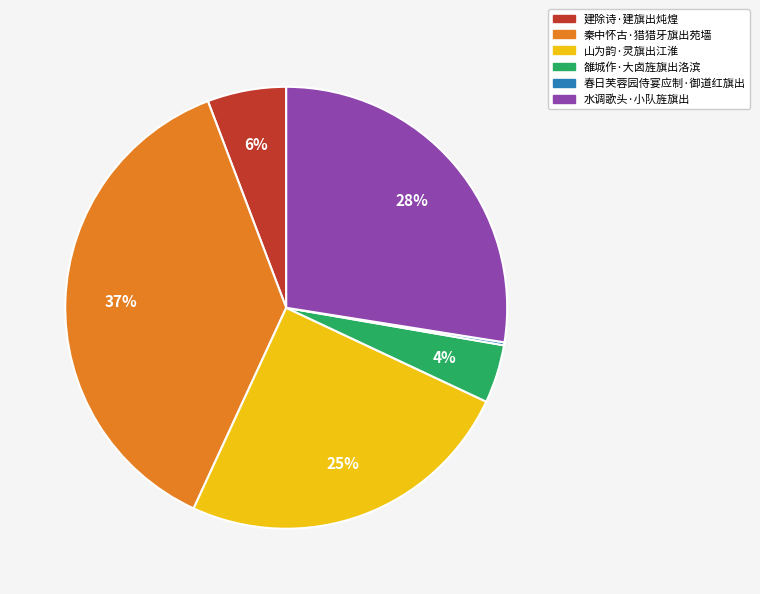

To the nearest percent, what is the difference between the 水调歌头·小队旌旗出 and 建除诗·建旗出炖煌 slice percentages?

22%